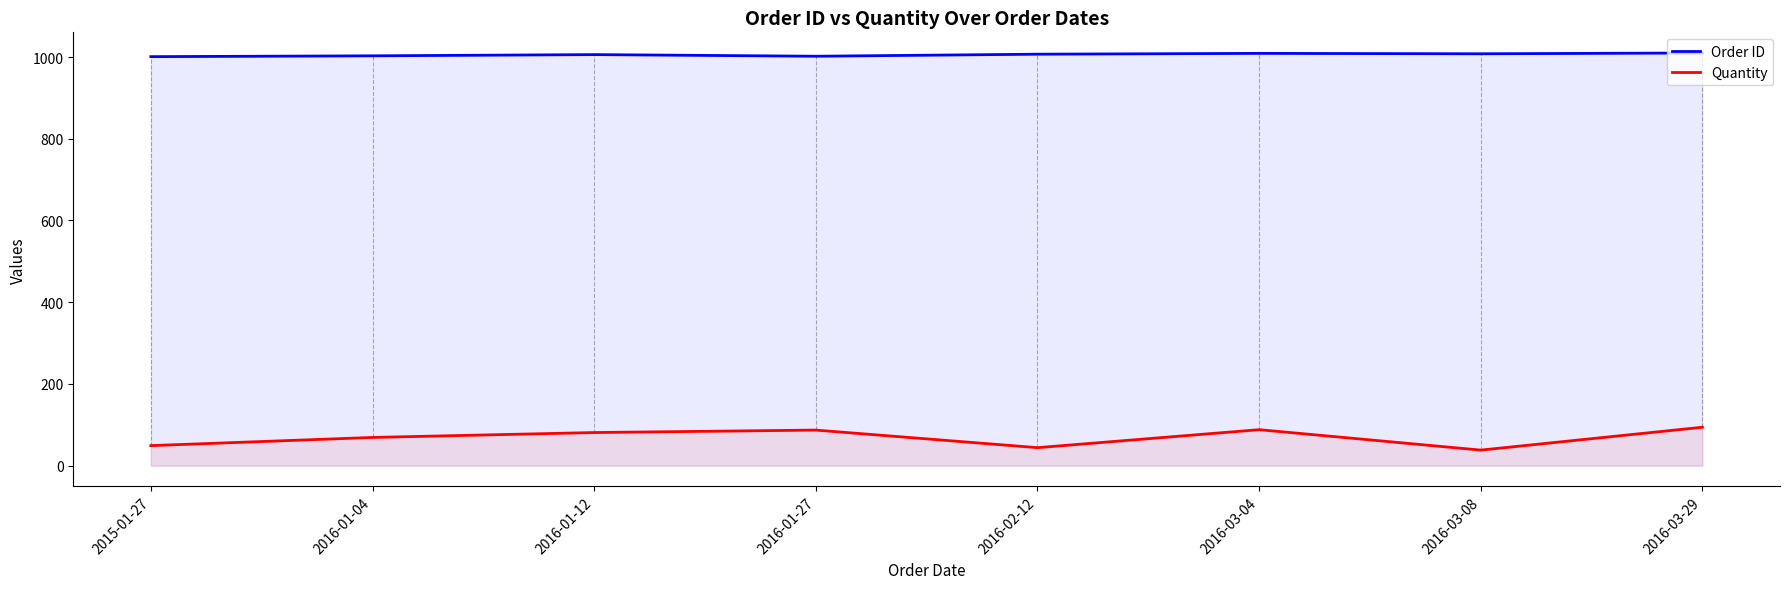

What is the value of the Quantity point at the 1st from the left?

49